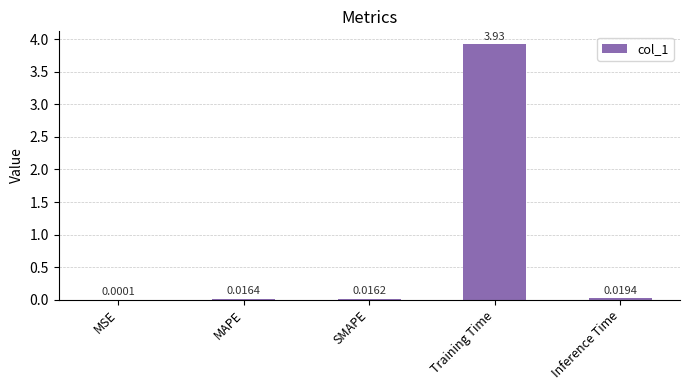

Which has a higher value, MAPE or Training Time?

Training Time